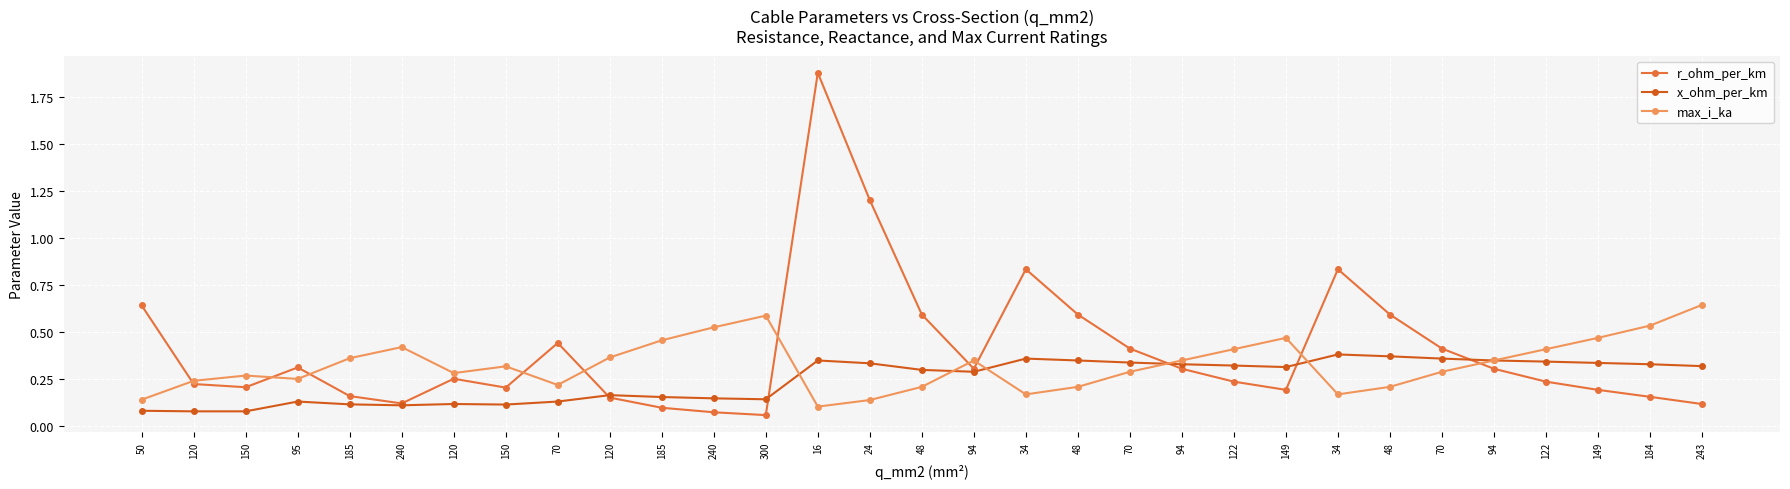

Reading right to left, transcribe all the data shown in this chart.

r_ohm_per_km: 0.1	0.2	0.2	0.2	0.3	0.4	0.6	0.8	0.2	0.2	0.3	0.4	0.6	0.8	0.3	0.6	1.2	1.9	0.1	0.1	0.1	0.2	0.4	0.2	0.3	0.1	0.2	0.3	0.2	0.2	0.6
x_ohm_per_km: 0.3	0.3	0.3	0.3	0.3	0.4	0.4	0.4	0.3	0.3	0.3	0.3	0.3	0.4	0.3	0.3	0.3	0.3	0.1	0.1	0.2	0.2	0.1	0.1	0.1	0.1	0.1	0.1	0.1	0.1	0.1
max_i_ka: 0.6	0.5	0.5	0.4	0.3	0.3	0.2	0.2	0.5	0.4	0.3	0.3	0.2	0.2	0.3	0.2	0.1	0.1	0.6	0.5	0.5	0.4	0.2	0.3	0.3	0.4	0.4	0.3	0.3	0.2	0.1